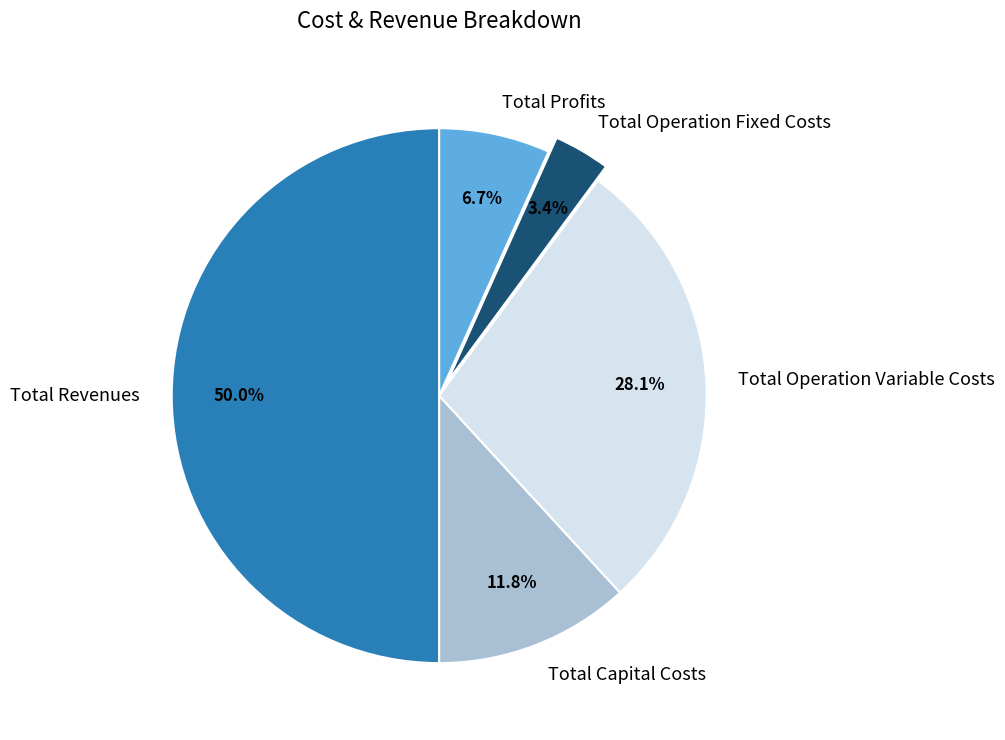

True or false: Total Revenues accounts for 50% of the total.

True